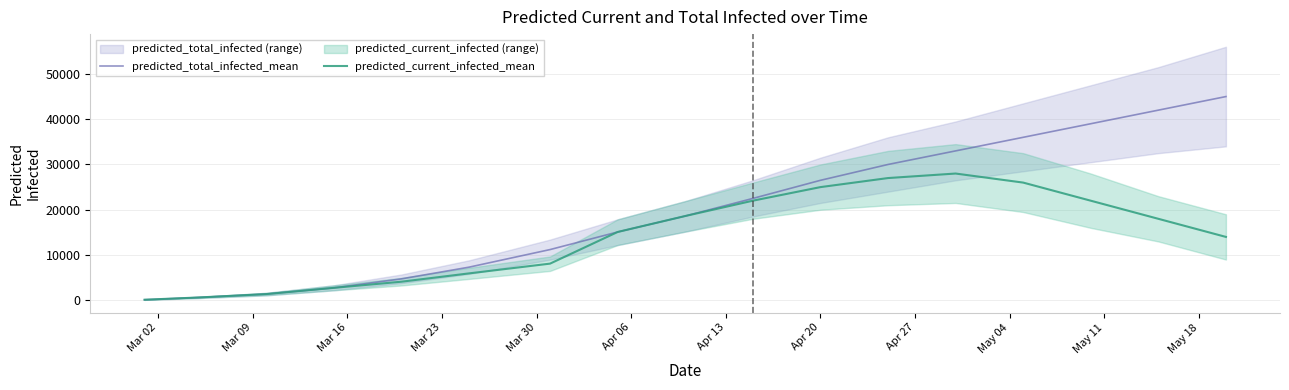

The predicted_current_infected_mean series shows 29889 at 14. True or false?

False